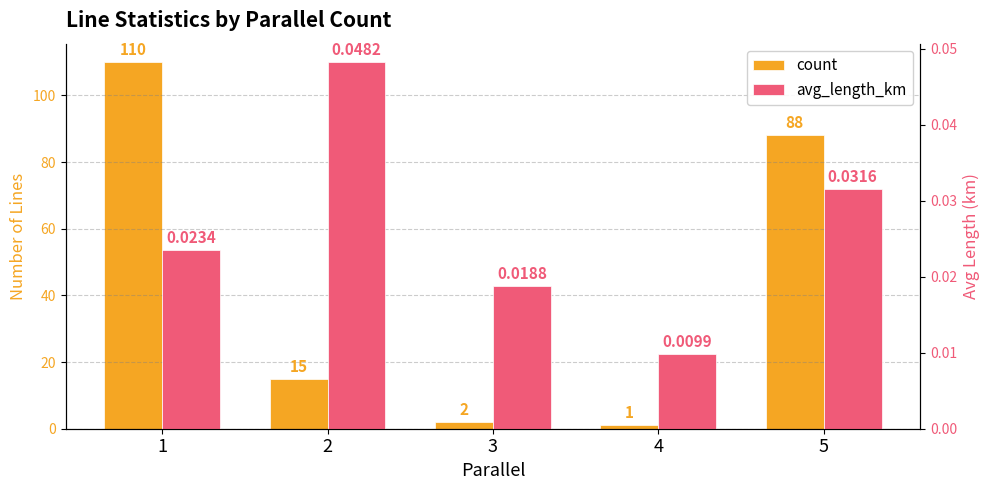

How many values in the count series are below 15?

2